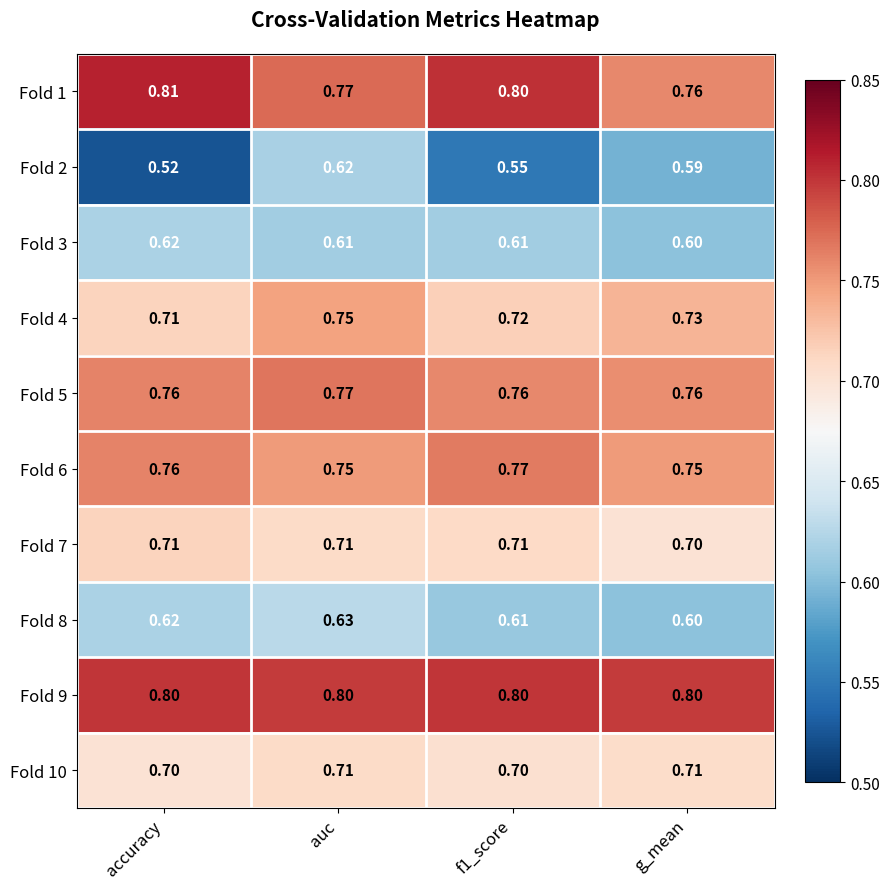

Which category has the lowest value across all series?

accuracy